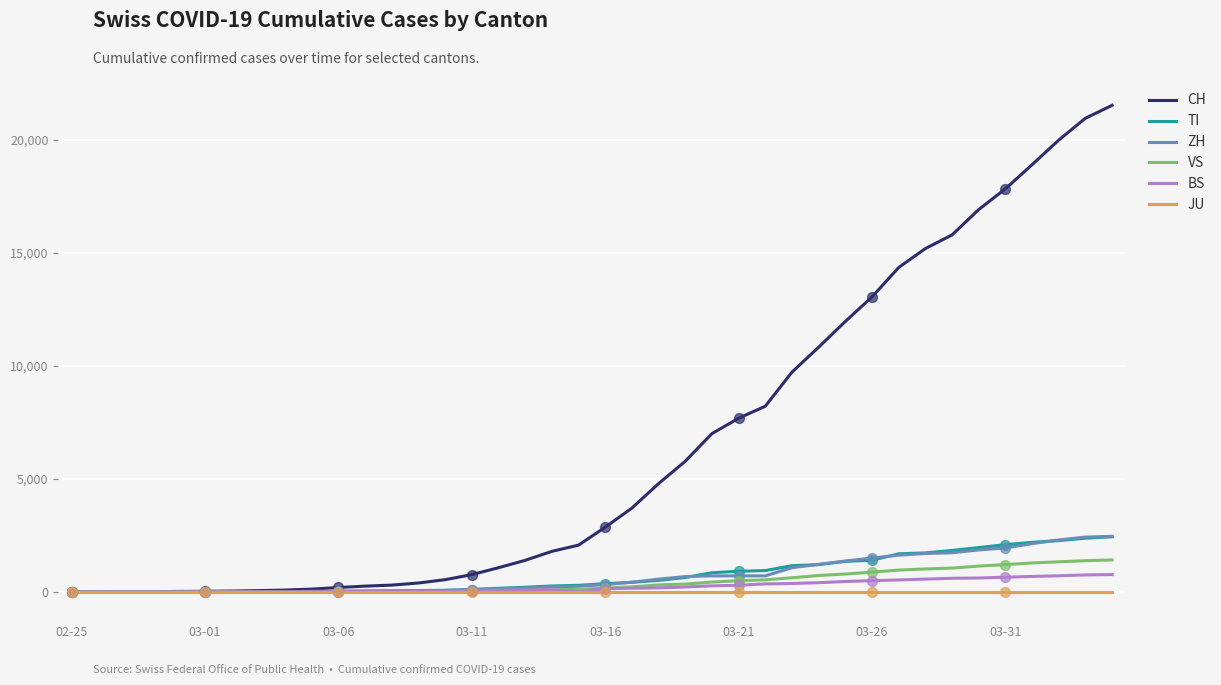

Which series has the largest total across all categories?

CH